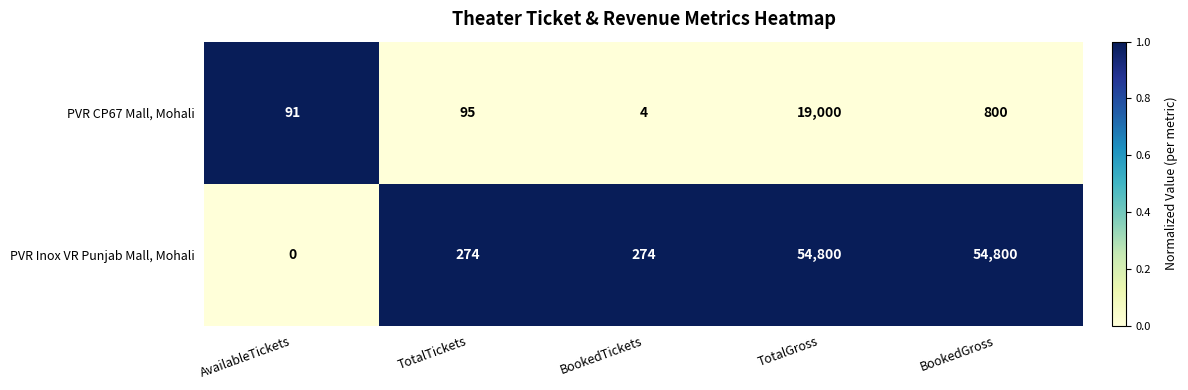

Reading left to right, list all the values displayed in this chart.

PVR CP67 Mall, Mohali: AvailableTickets=91	TotalTickets=95	BookedTickets=4	TotalGross=19000	BookedGross=800
PVR Inox VR Punjab Mall, Mohali: AvailableTickets=0	TotalTickets=274	BookedTickets=274	TotalGross=54800	BookedGross=54800